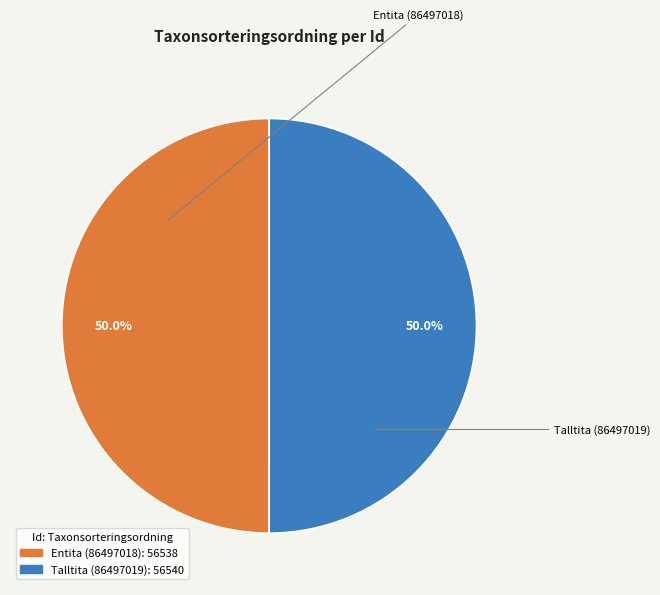

Count the number of slices in the pie.

2